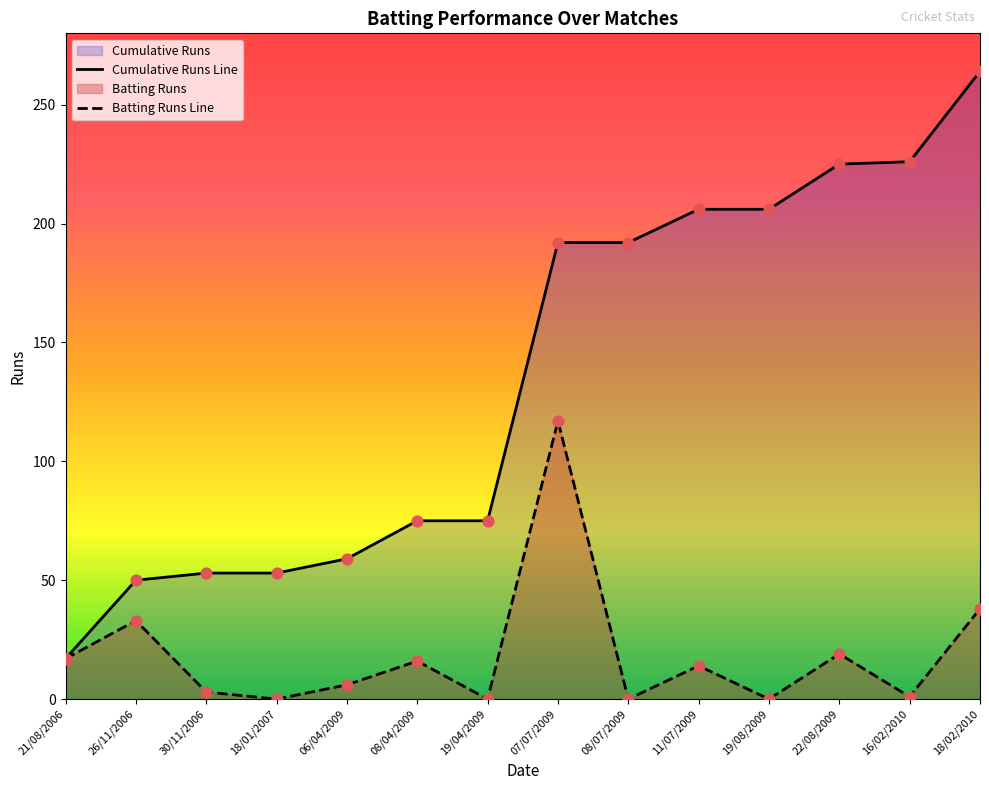

Which series has the largest Y range (max minus min)?

Cumulative Runs